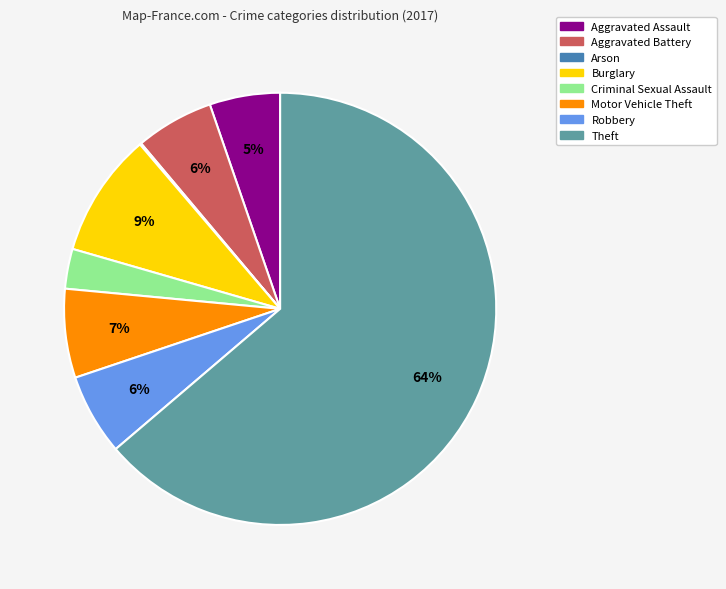

Approximately how many times larger is the value at Burglary compared to Aggravated Assault?

1.8